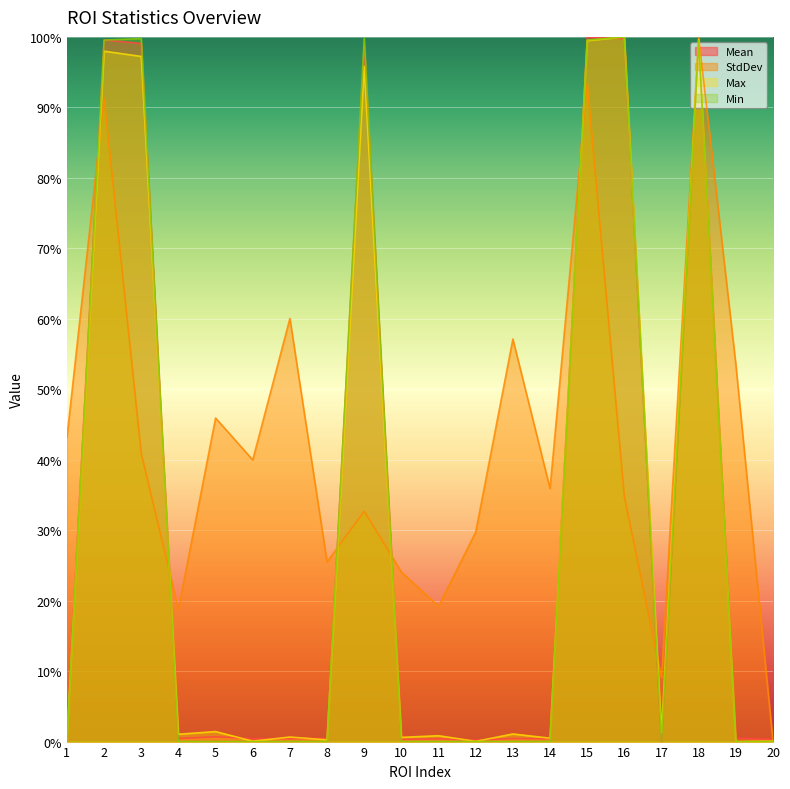

Reading left to right, list all the values displayed in this chart.

Mean: 1=0.8	2=99.6	3=99.1	4=0.4	5=0.7	6=0.4	7=0.4	8=0.5	9=98.7	10=0.3	11=0.4	12=0.2	13=0.4	14=0.4	15=100.0	16=99.8	17=0.0	18=99.6	19=0.5	20=0.3
StdDev: 1=43.1	2=91.3	3=40.9	4=18.8	5=45.9	6=40.0	7=60.0	8=25.5	9=32.7	10=24.1	11=19.2	12=29.7	13=57.1	14=35.9	15=93.4	16=34.8	17=9.1	18=100.0	19=53.5	20=0.0
Max: 1=0.4	2=98.0	3=97.2	4=1.0	5=1.4	6=0.1	7=0.6	8=0.3	9=95.8	10=0.6	11=0.8	12=0.0	13=1.1	14=0.5	15=99.5	16=100.0	17=1.2	18=99.6	19=0.0	20=0.1
Min: 1=0.0	2=99.5	3=99.8	4=0.0	5=0.0	6=0.0	7=0.0	8=0.0	9=99.8	10=0.0	11=0.0	12=0.0	13=0.0	14=0.0	15=99.6	16=100.0	17=0.0	18=99.5	19=0.0	20=0.0